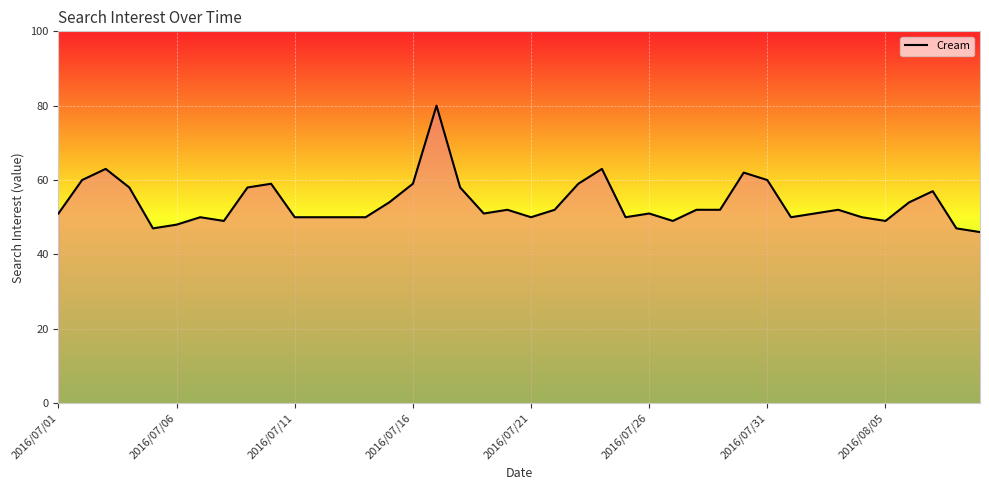

What is the difference between the maximum and minimum values?

34